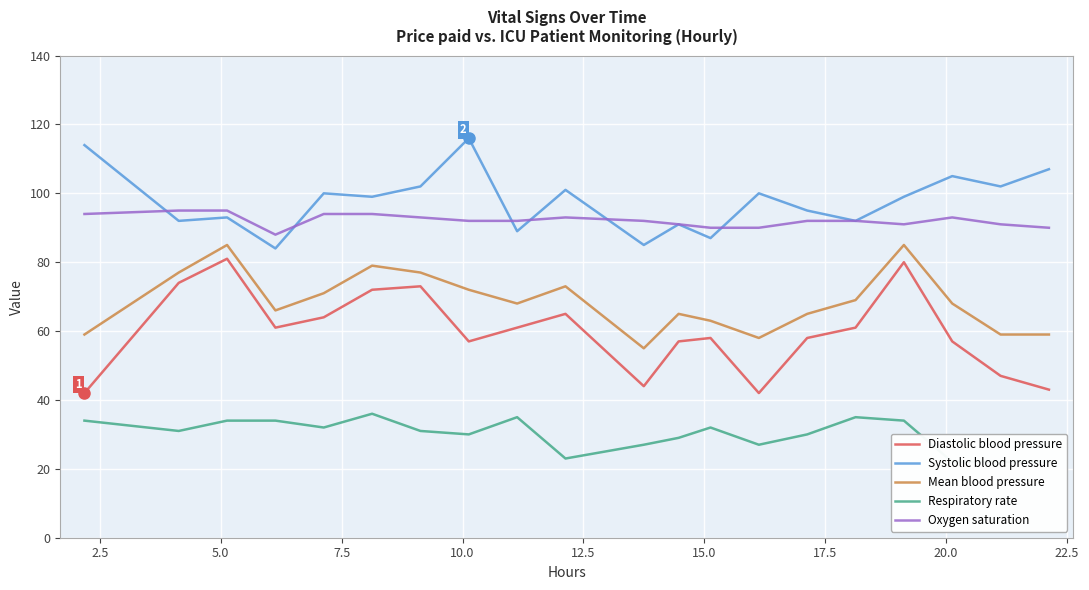

What is the minimum value for Mean blood pressure?

55